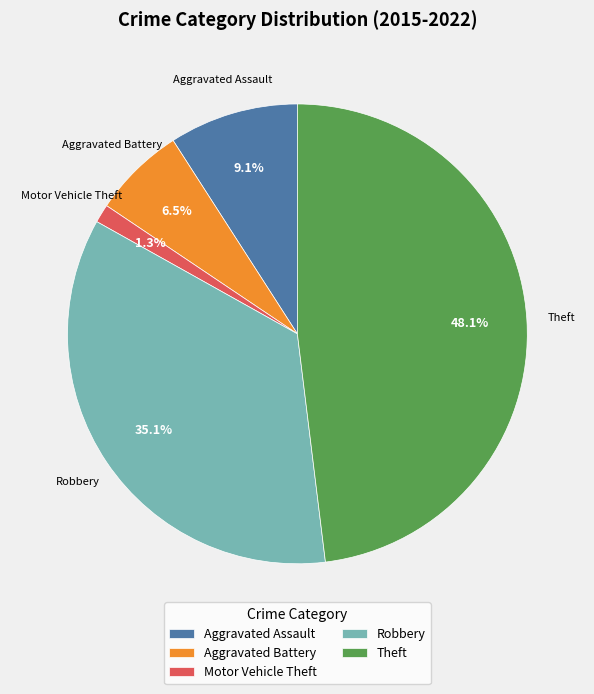

To the nearest percent, what is the difference between the Aggravated Assault and Motor Vehicle Theft slice percentages?

8%